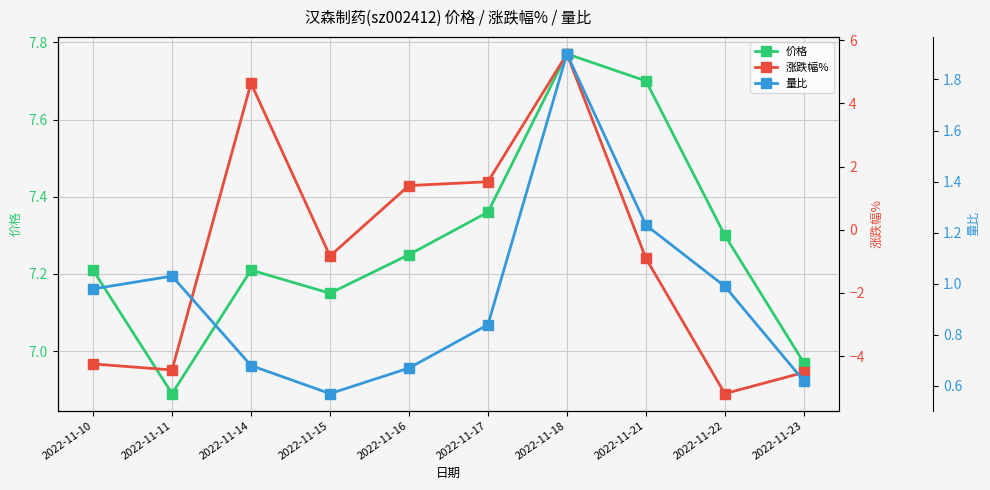

True or false: 涨跌幅% and 价格 cross at least once.

False